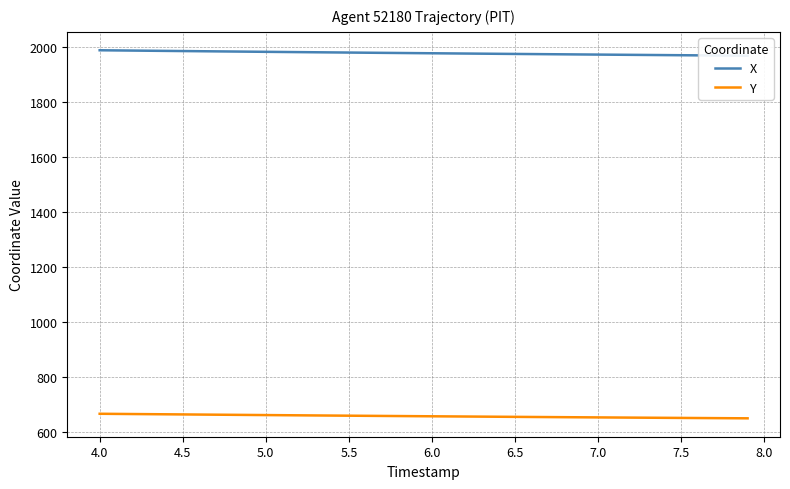

True or false: X and Y intersect in this chart.

False